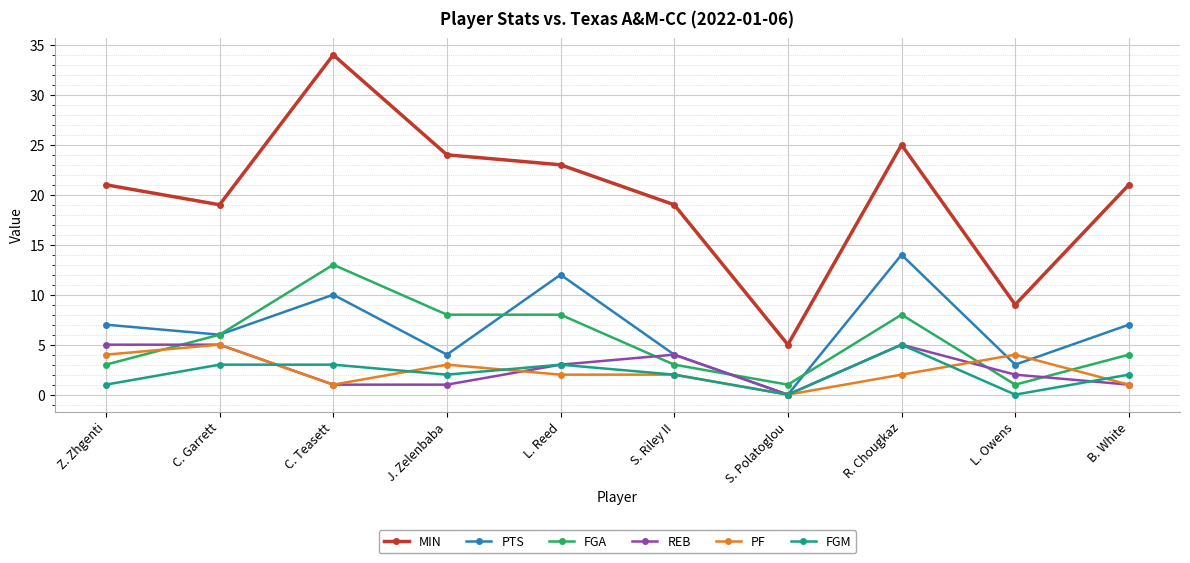

True or false: PF has more than 2 points higher than both neighbors.

True